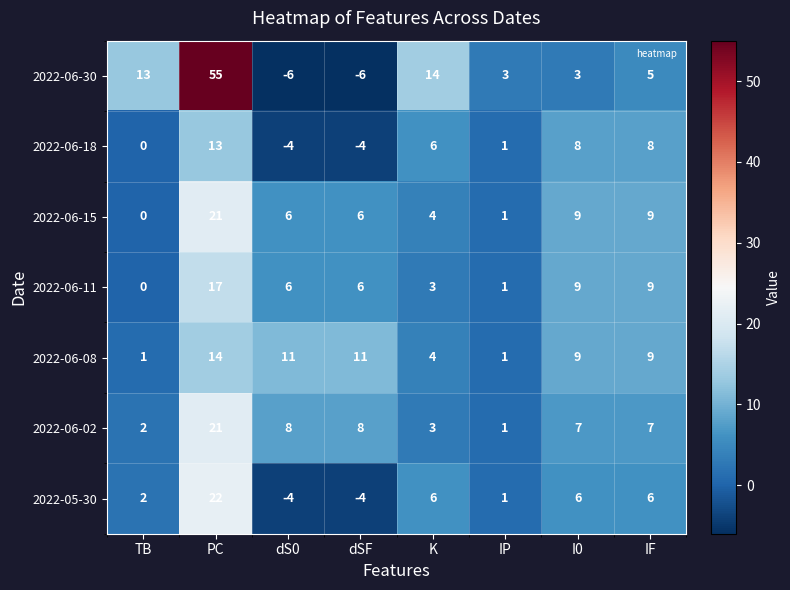

What is the maximum value for 2022-06-18?

13